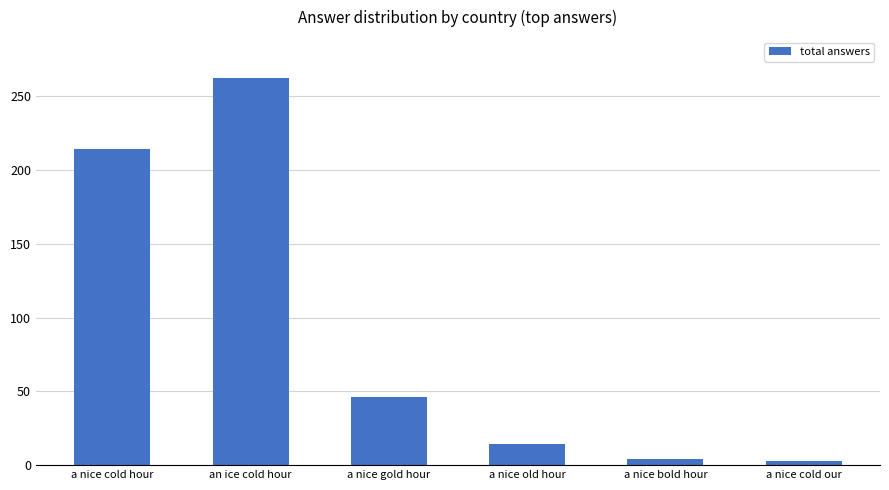

What value does the data have at an ice cold hour, to the nearest 10?

260